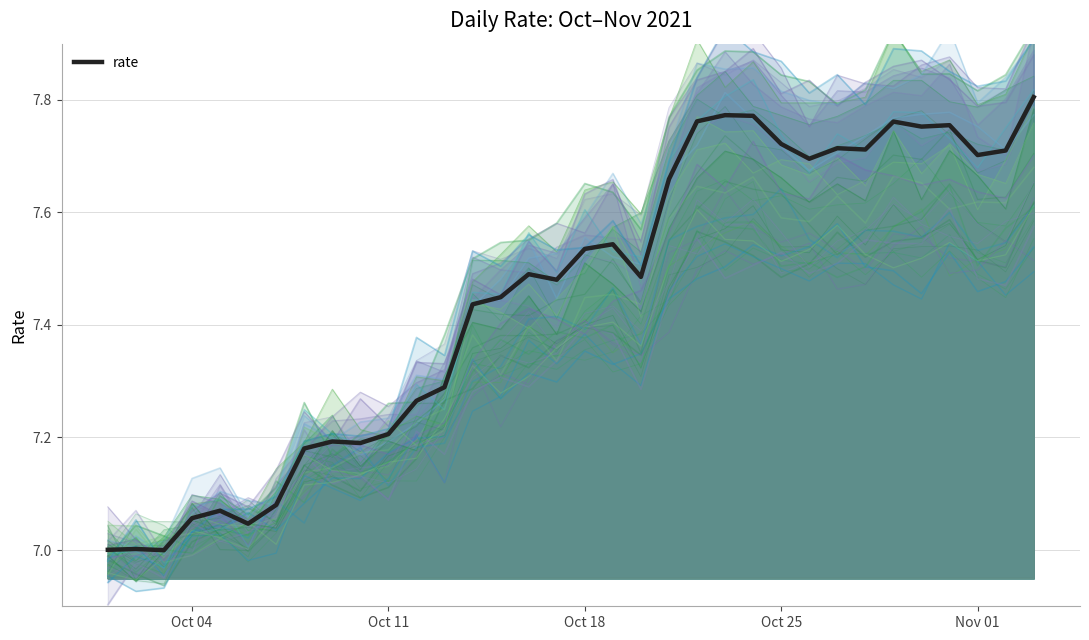

The rate series shows 11.0 at Oct 18. True or false?

False